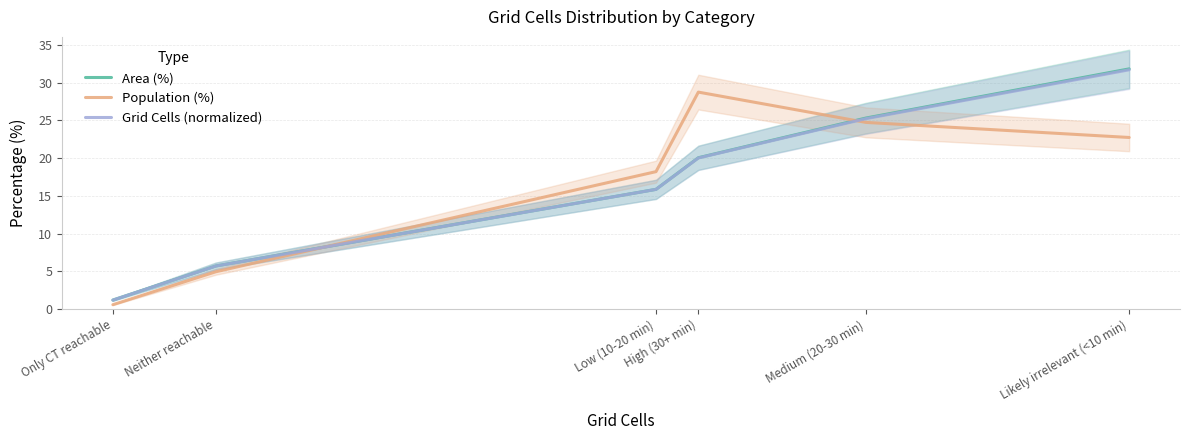

True or false: Area (%) and Grid Cells (normalized) intersect in this chart.

False